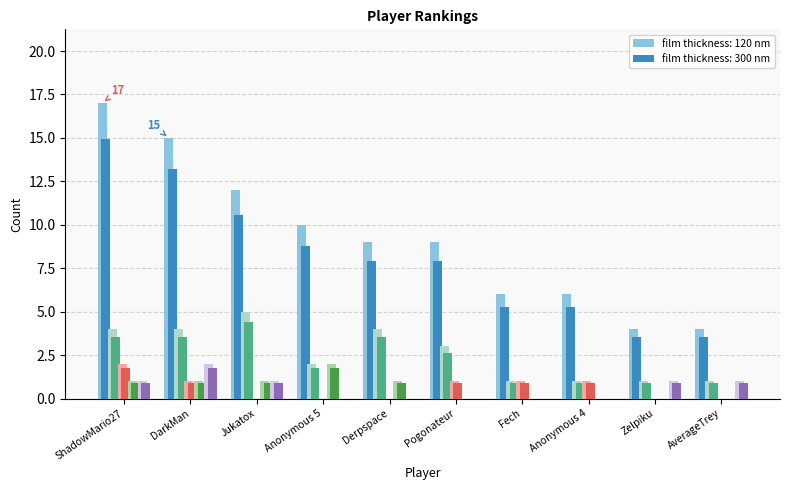

What is the label of the 4th bar from the right?

Fech